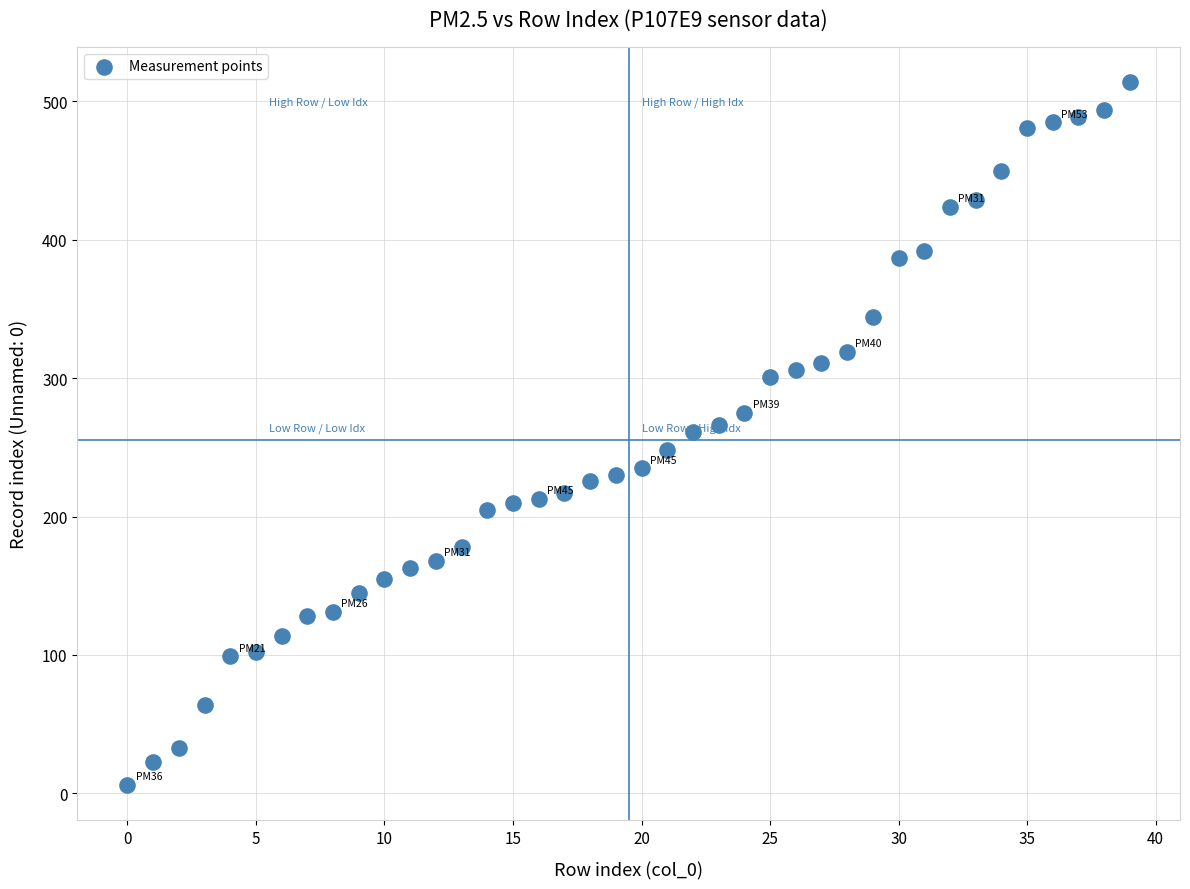

What is the range of Y values (max minus min)?

508